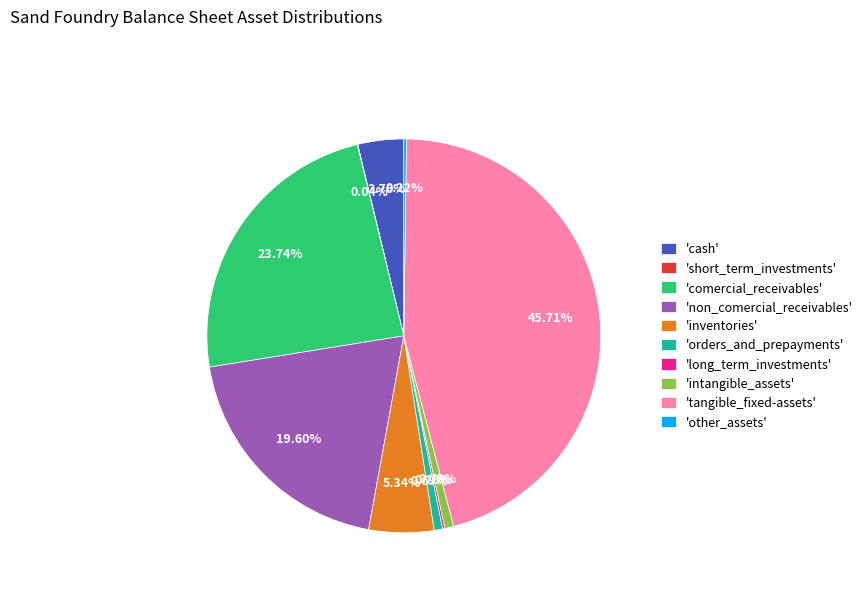

Is there a majority slice in this chart?

No